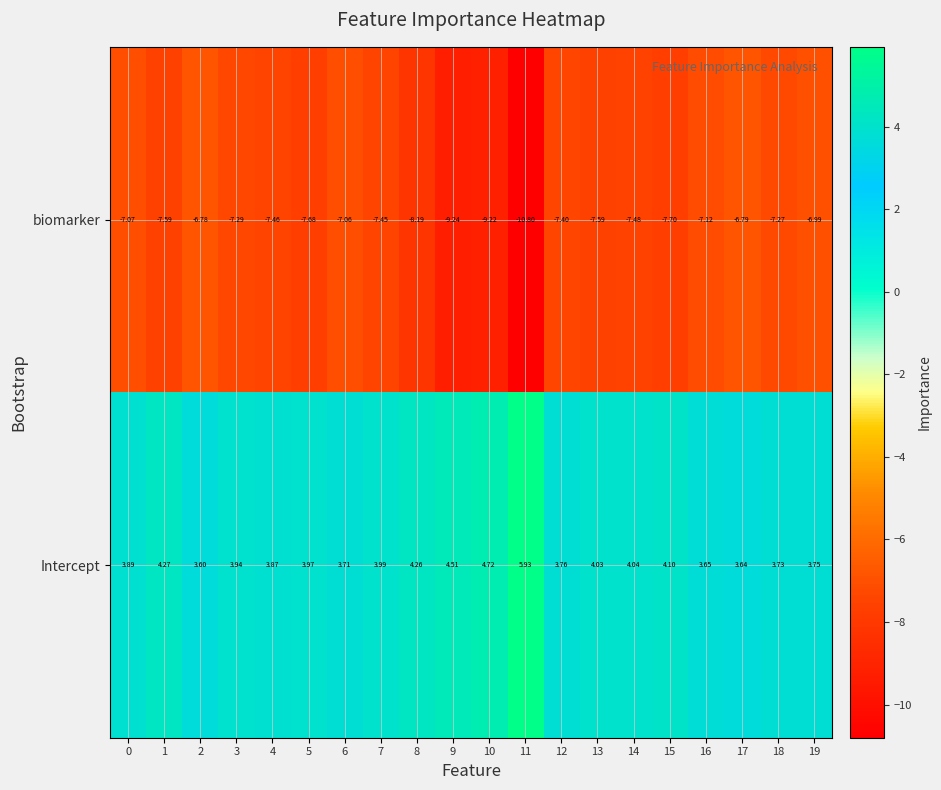

Is the value of biomarker at 17 greater than the value of Intercept at 7?

No